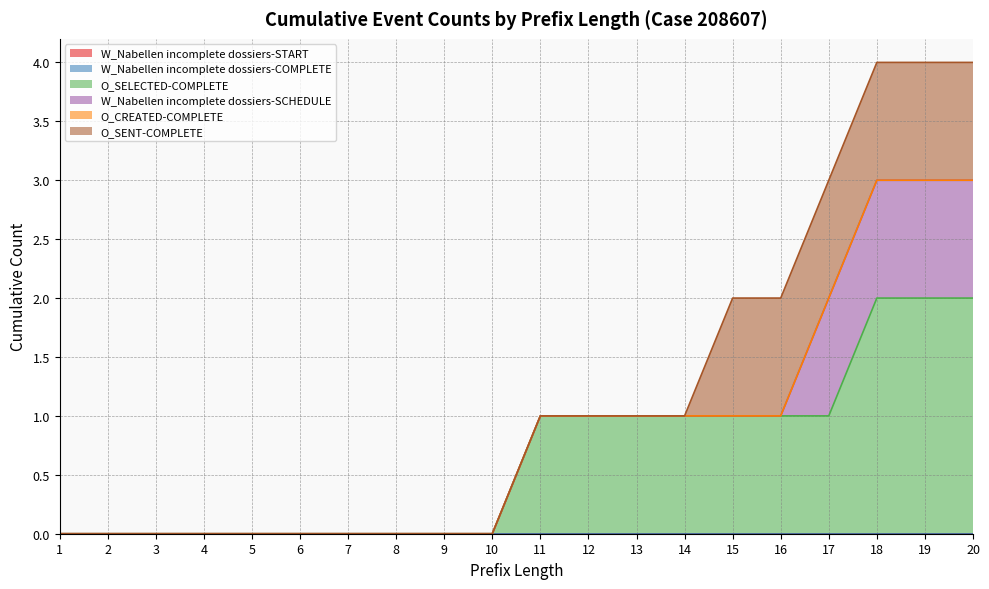

How many series are shown in this chart?

6